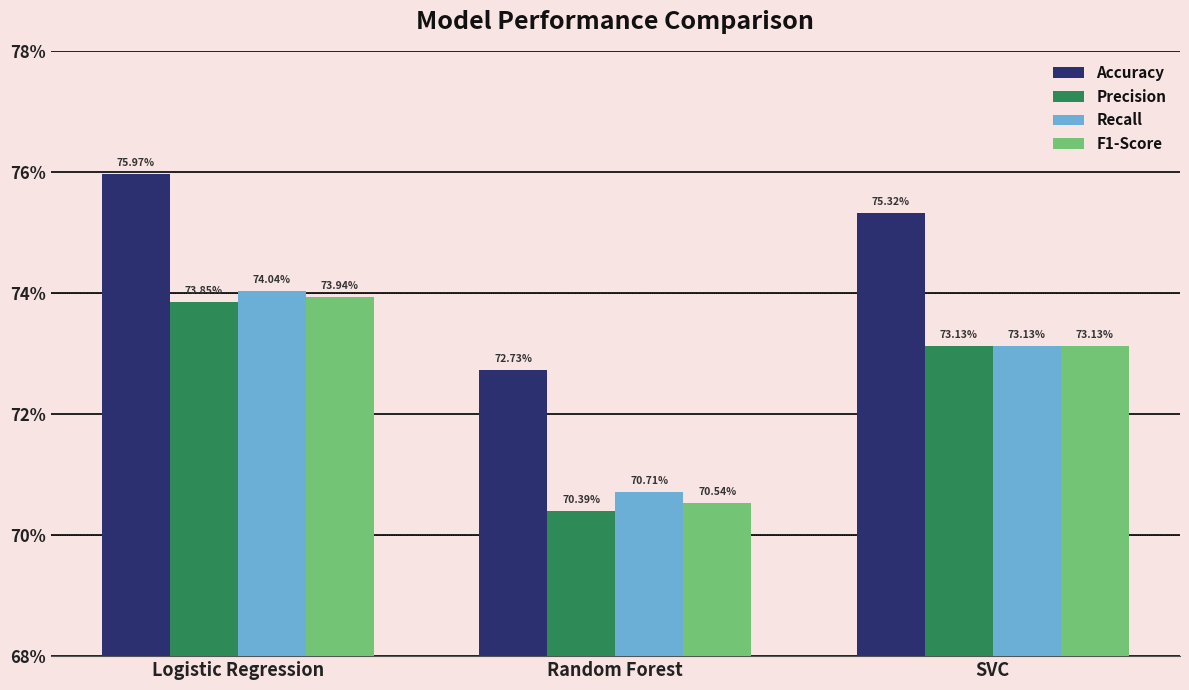

Does the chart contain stacked bars?

No